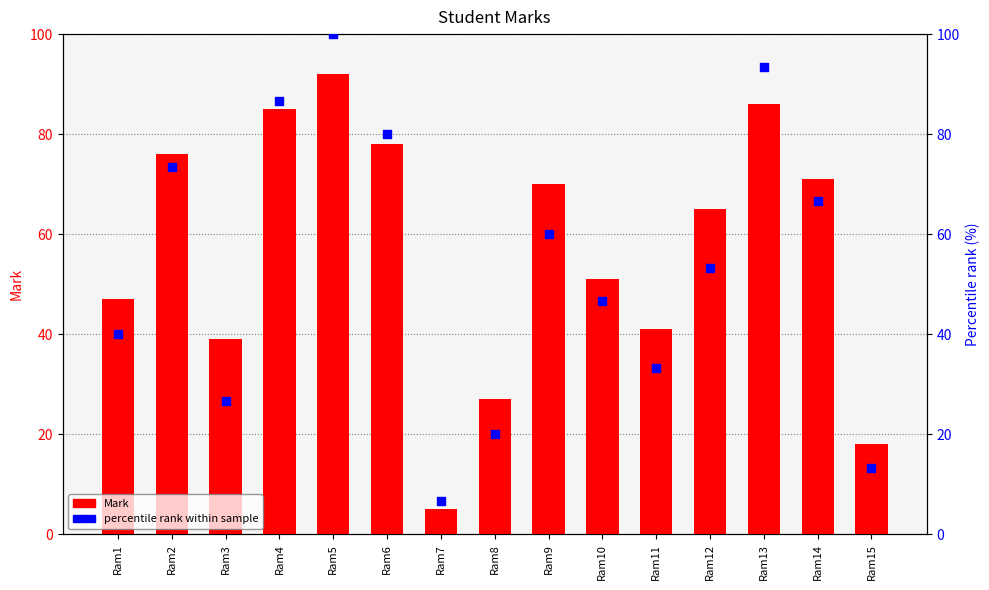

Is the value of Percentile rank within sample at Ram8 greater than the value of Mark at Ram3?

No